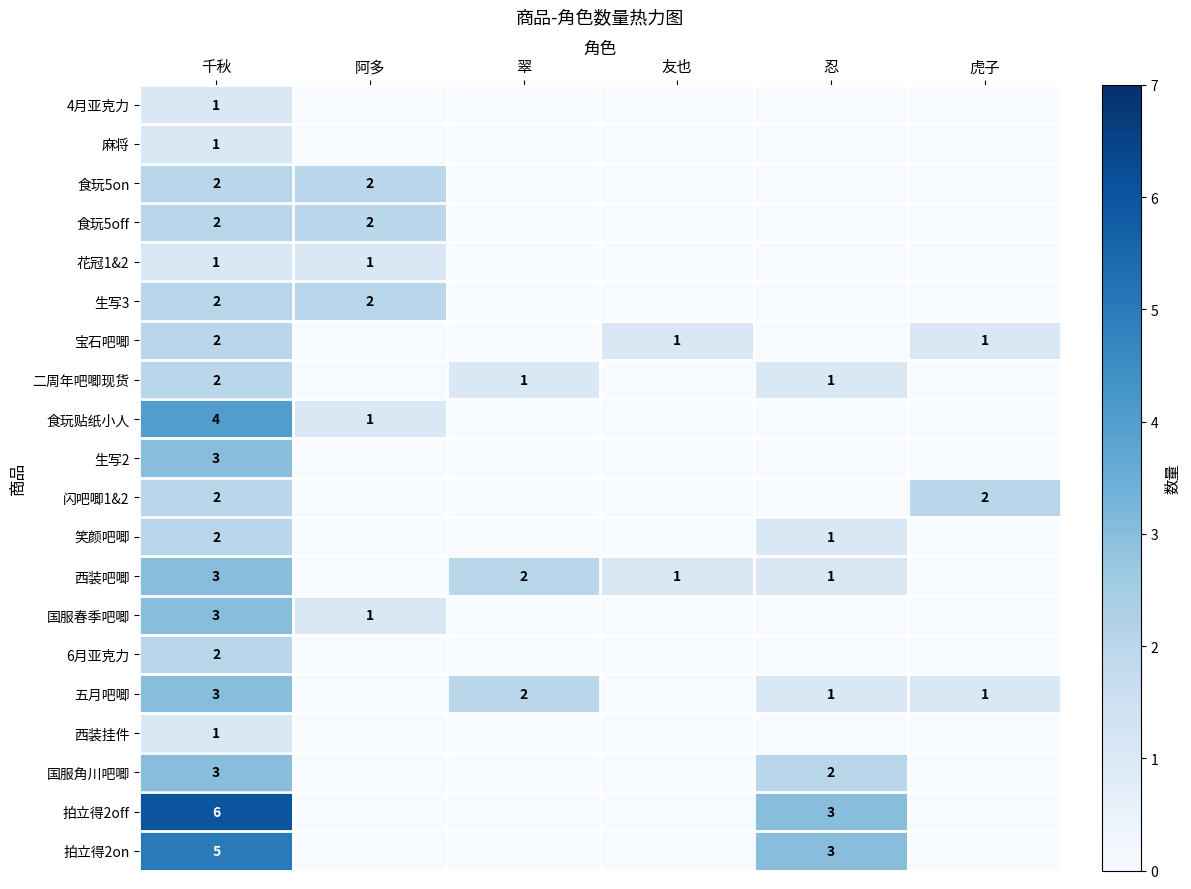

True or false: 西装吧唧 has a value of 2 at 翠.

True